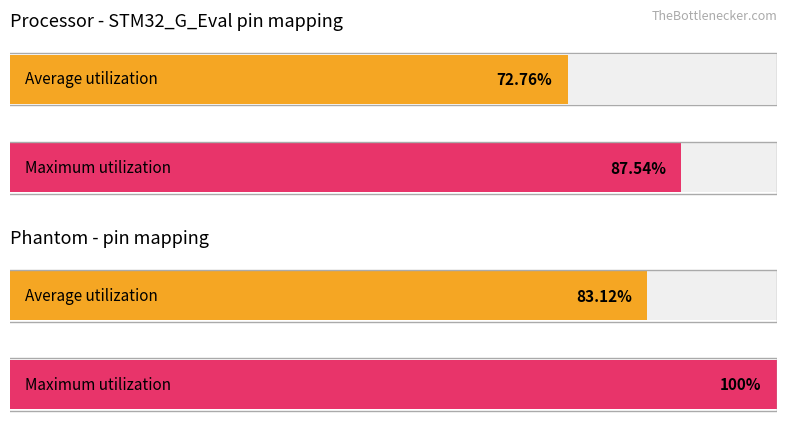

What are all the series names shown in the legend?

STM32_G_Eval, Phantom